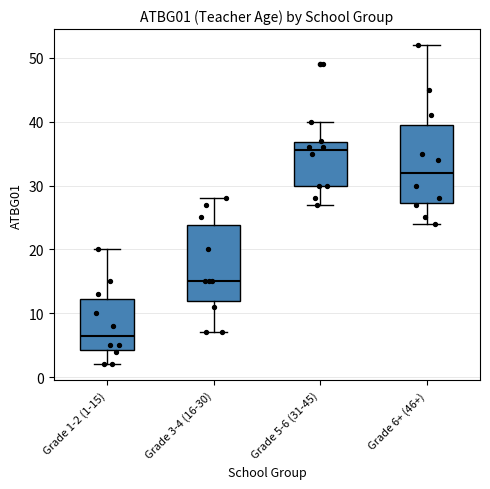

Reading left to right, read every box against the y-axis: the position of its median line, the range the box covers, and the ends of its whiskers. The values are not printed on the chart, so give them approximately, as read against the axis.

Grade 1-2 (1-15): median 7, box 4 to 12, whiskers 2 to 20
Grade 3-4 (16-30): median 15, box 12 to 24, whiskers 7 to 28
Grade 5-6 (31-45): median 36, box 30 to 37, whiskers 27 to 40
Grade 6+ (46+): median 32, box 27 to 40, whiskers 24 to 52